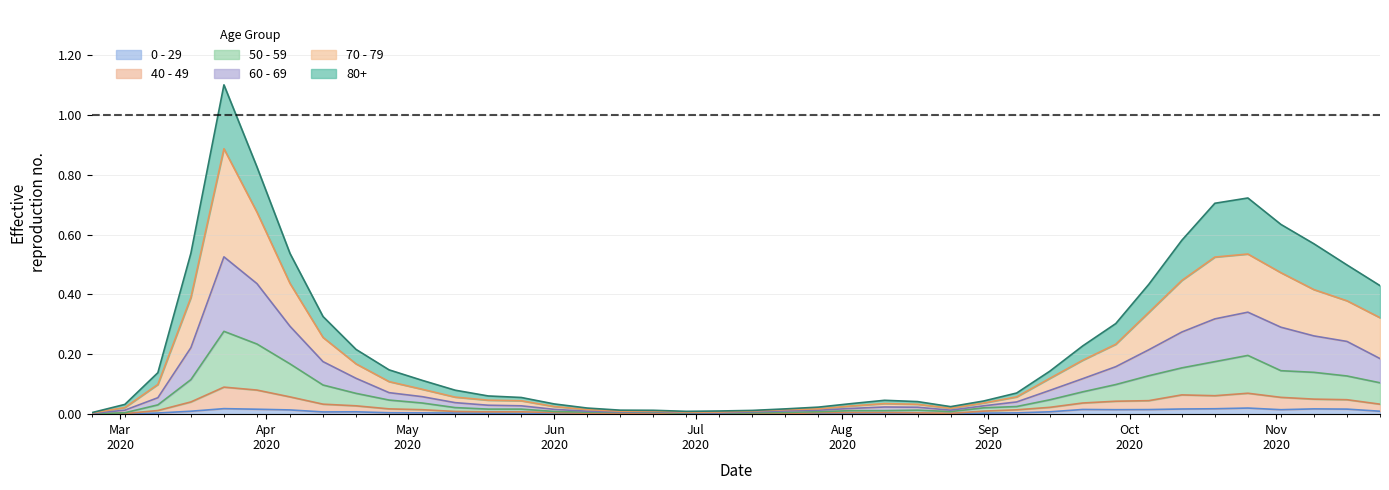

Reading right to left, list all the values displayed in this chart.

80+: 0.4	0.5	0.6	0.6	0.7	0.7	0.6	0.4	0.3	0.2	0.1	0.1	0.0	0.0	0.0	0.0	0.0	0.0	0.0	0.0	0.0	0.0	0.0	0.0	0.0	0.0	0.1	0.1	0.1	0.1	0.1	0.2	0.3	0.5	0.8	1.1	0.5	0.1	0.0	0.0
70 - 79: 0.3	0.4	0.4	0.5	0.5	0.5	0.4	0.3	0.2	0.2	0.1	0.1	0.0	0.0	0.0	0.0	0.0	0.0	0.0	0.0	0.0	0.0	0.0	0.0	0.0	0.0	0.0	0.0	0.1	0.1	0.1	0.2	0.3	0.4	0.7	0.9	0.4	0.1	0.0	0.0
60 - 69: 0.2	0.2	0.3	0.3	0.3	0.3	0.3	0.2	0.2	0.1	0.1	0.0	0.0	0.0	0.0	0.0	0.0	0.0	0.0	0.0	0.0	0.0	0.0	0.0	0.0	0.0	0.0	0.0	0.0	0.1	0.1	0.1	0.2	0.3	0.4	0.5	0.2	0.1	0.0	0.0
50 - 59: 0.1	0.1	0.1	0.1	0.2	0.2	0.2	0.1	0.1	0.1	0.0	0.0	0.0	0.0	0.0	0.0	0.0	0.0	0.0	0.0	0.0	0.0	0.0	0.0	0.0	0.0	0.0	0.0	0.0	0.0	0.0	0.1	0.1	0.2	0.2	0.3	0.1	0.0	0.0	0.0
40 - 49: 0.0	0.0	0.1	0.1	0.1	0.1	0.1	0.0	0.0	0.0	0.0	0.0	0.0	0.0	0.0	0.0	0.0	0.0	0.0	0.0	0.0	0.0	0.0	0.0	0.0	0.0	0.0	0.0	0.0	0.0	0.0	0.0	0.0	0.1	0.1	0.1	0.0	0.0	0.0	0.0
0 - 29: 0.0	0.0	0.0	0.0	0.0	0.0	0.0	0.0	0.0	0.0	0.0	0.0	0.0	0.0	0.0	0.0	0.0	0.0	0.0	0.0	0.0	0.0	0.0	0.0	0.0	0.0	0.0	0.0	0.0	0.0	0.0	0.0	0.0	0.0	0.0	0.0	0.0	0.0	0.0	0.0